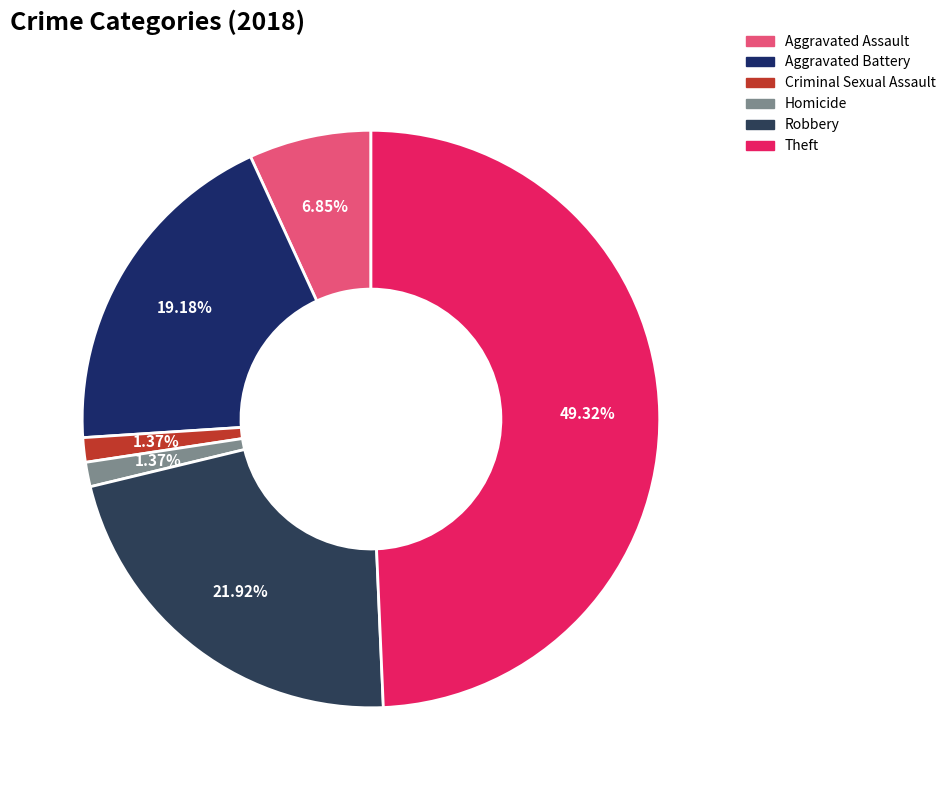

The Homicide slice represents 1% of the pie. True or false?

True